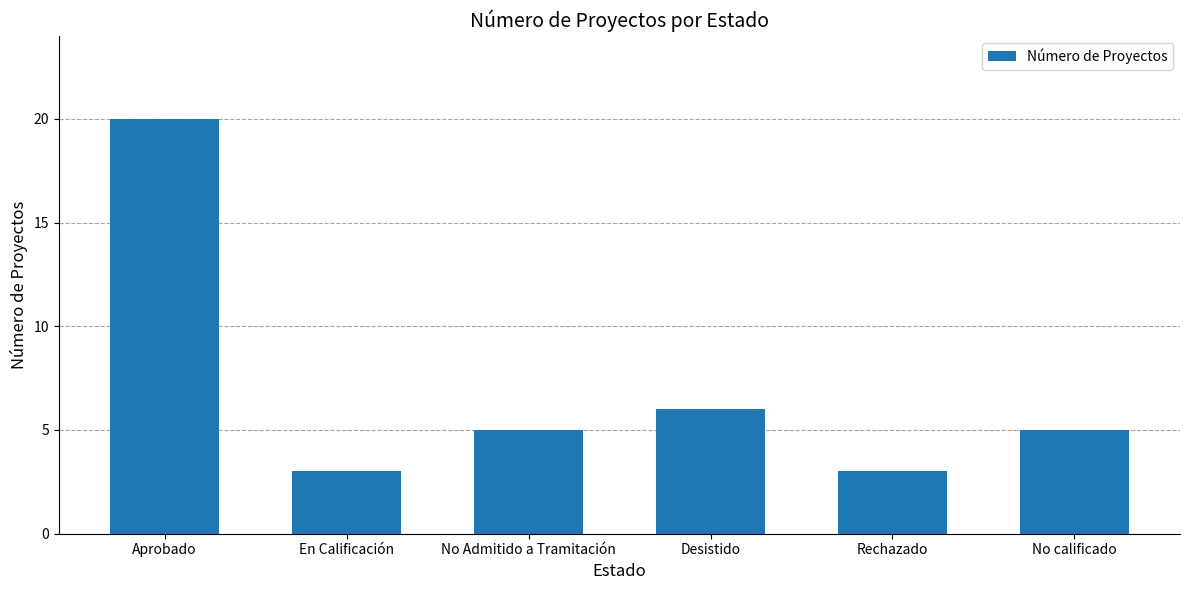

What is the maximum value shown in the chart?

20